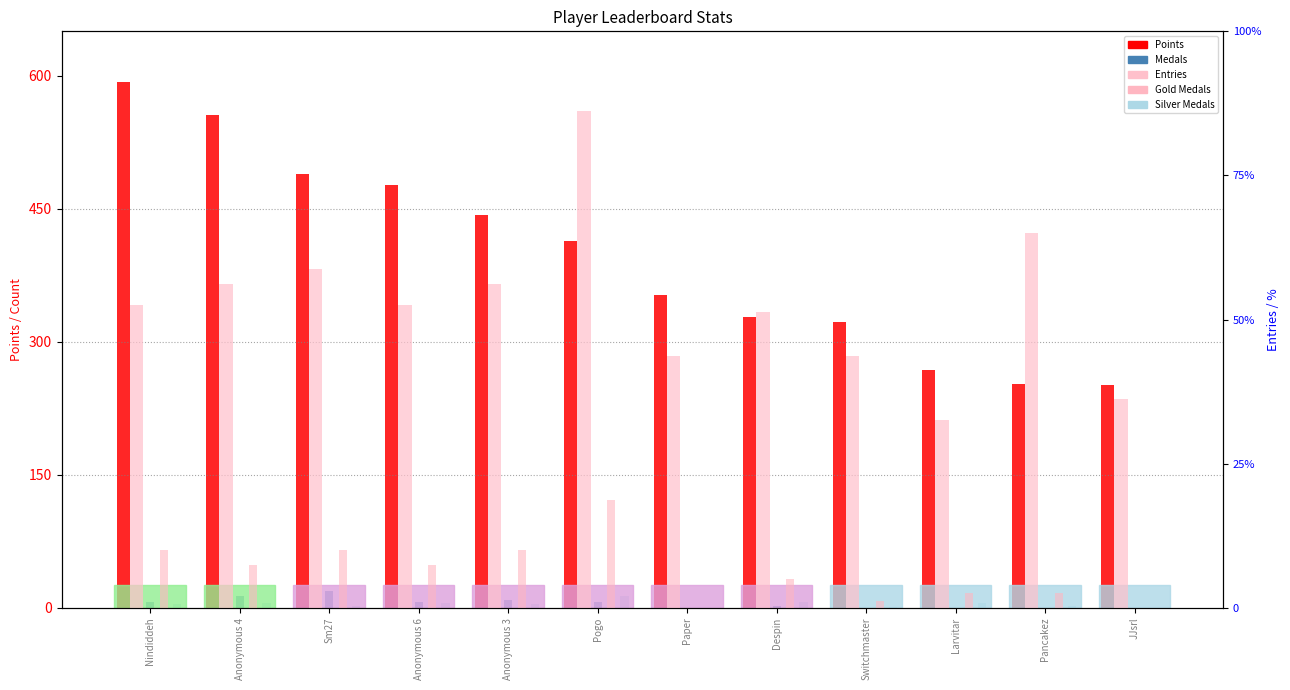

Rank the series at Nindiddeh from lowest to highest value.

Silver Medals, Medals, Gold Medals, Entries, Points